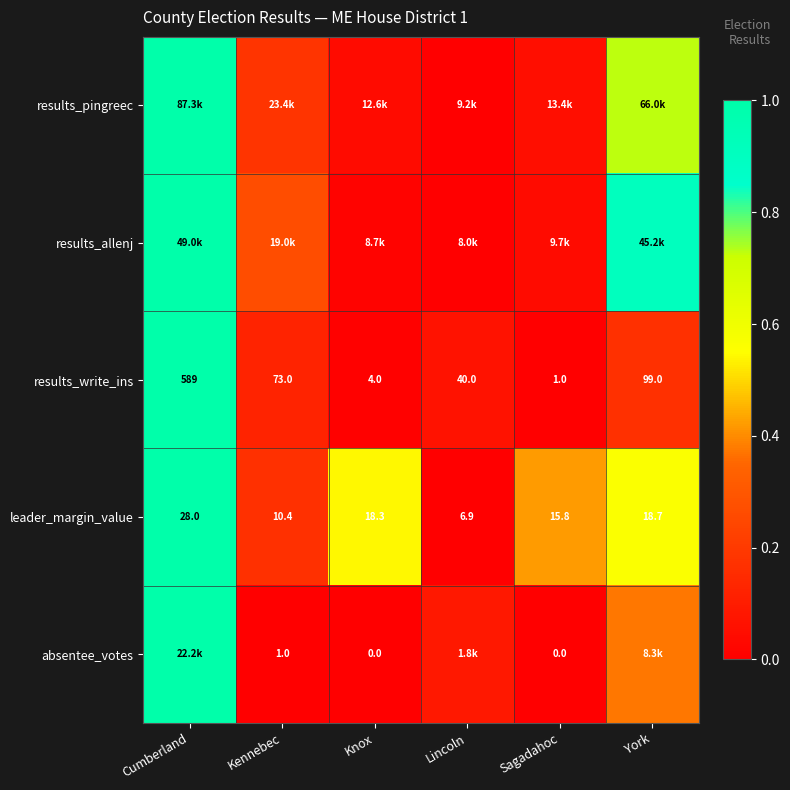

At how many categories does at least one series exceed 0?

6